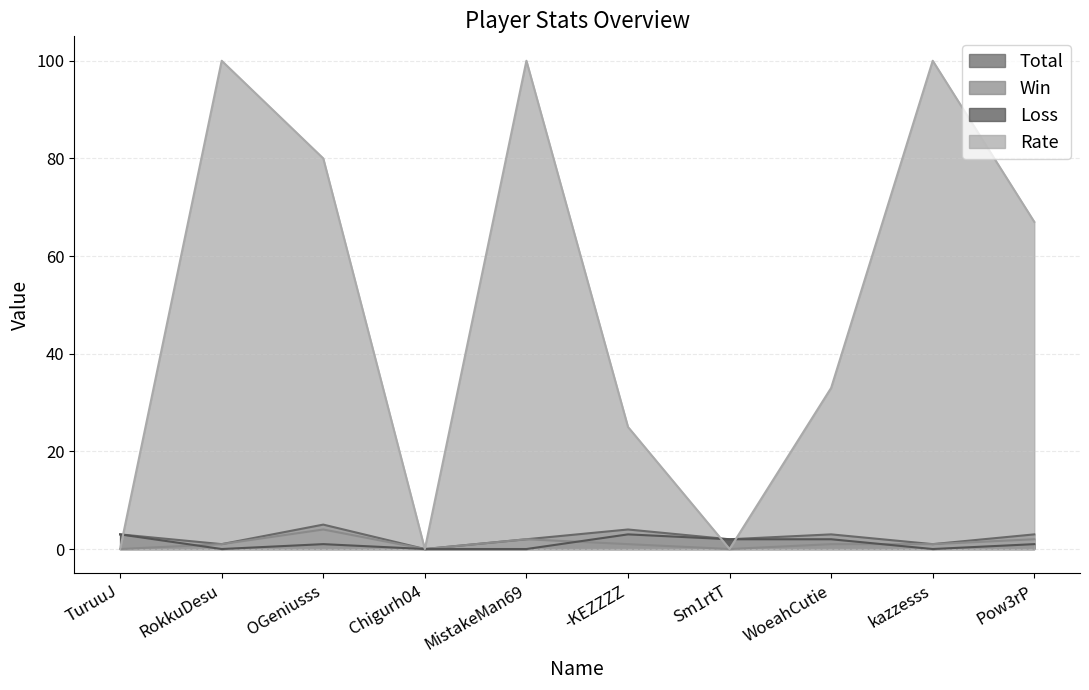

At which label does Loss first exceed 1?

TuruuJ